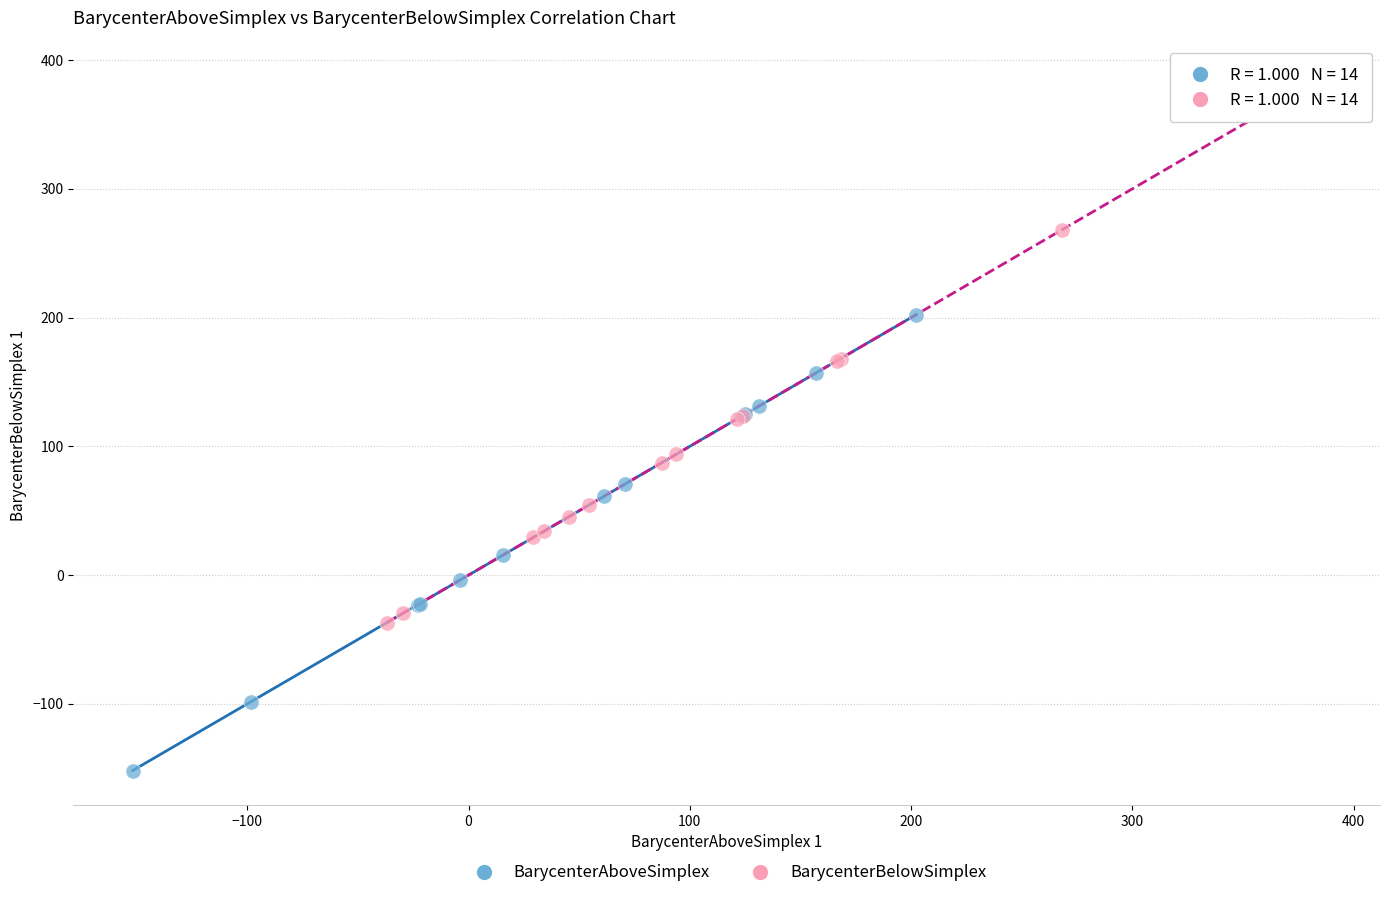

What are all the series names shown in the legend?

BarycenterAboveSimplex, BarycenterBelowSimplex